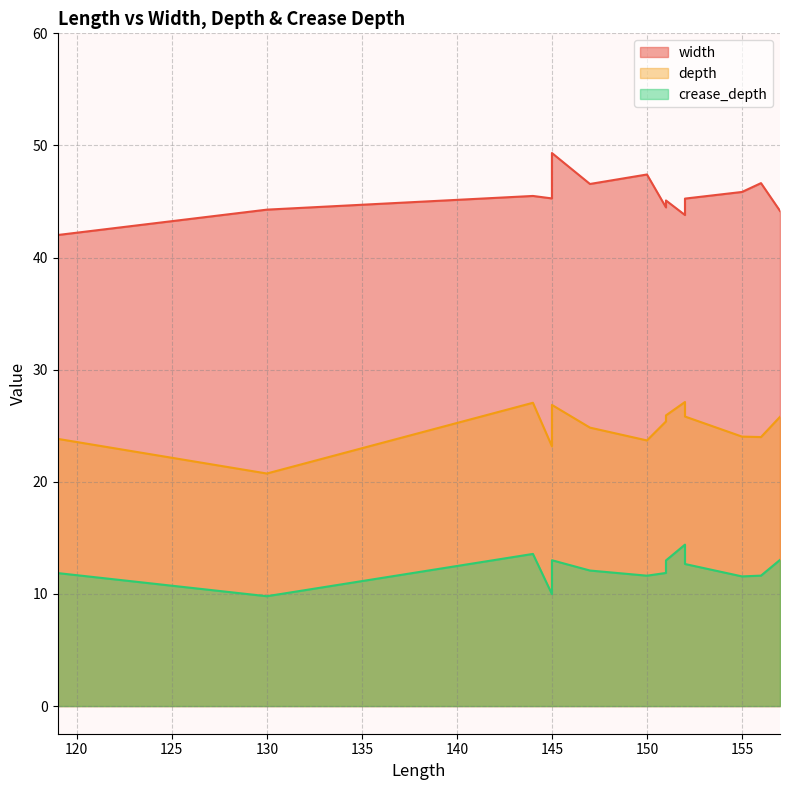

True or false: width and depth cross at least once.

False